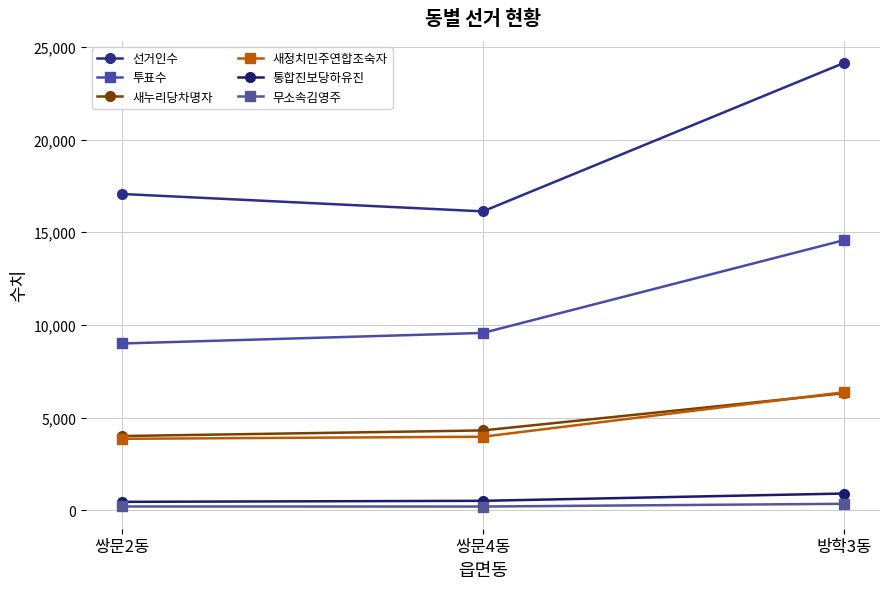

Rank the categories by 통합진보당하유진 value from lowest to highest.

쌍문2동, 쌍문4동, 방학3동